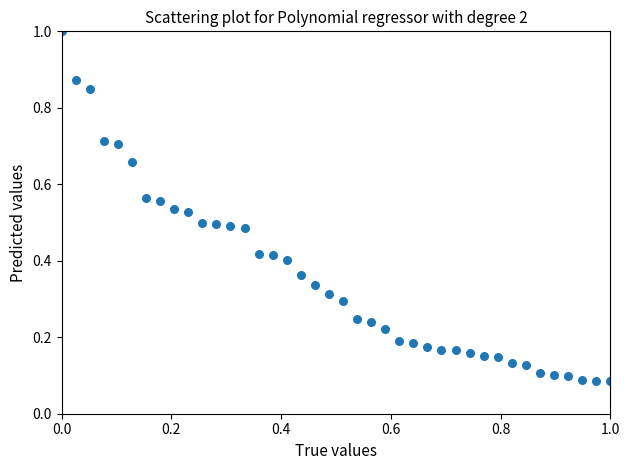

What is the range of X values (max minus min)?

1.0